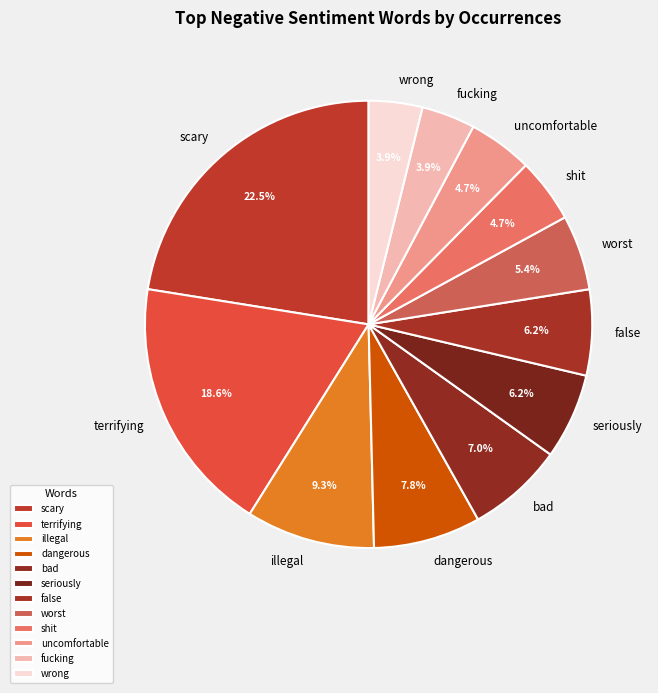

To the nearest percent, what is the combined percentage of shit and seriously?

11%